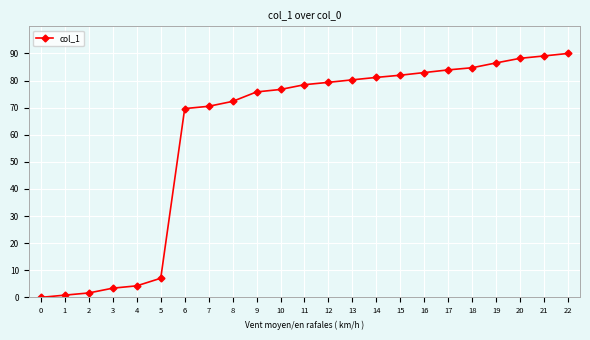

True or false: the data shows 34.1 at 9.

False